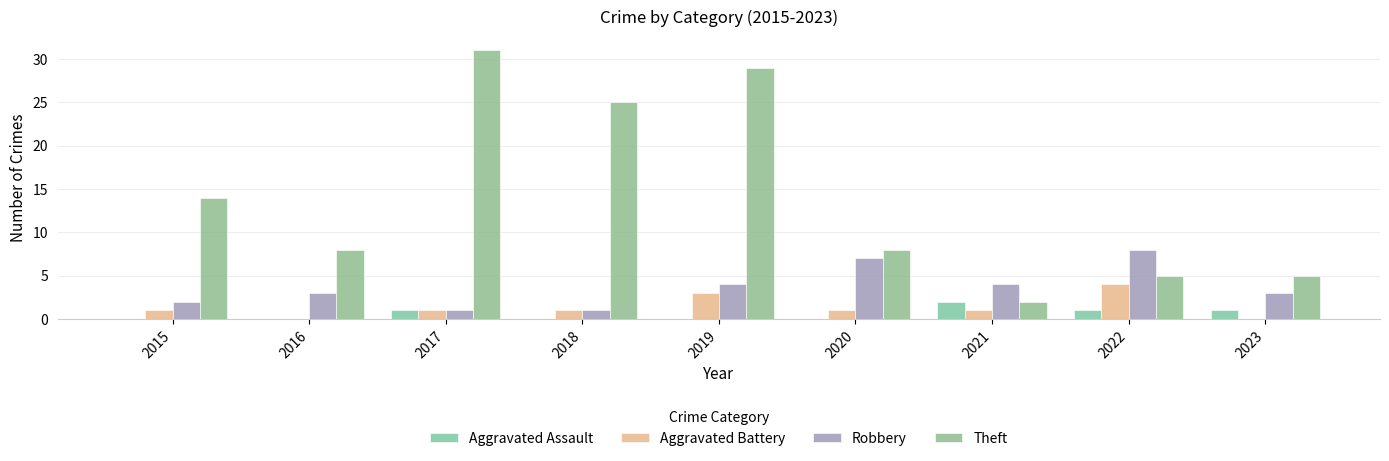

Reading left to right, what are all the values shown in this chart?

Aggravated Assault: 0	0	1	0	0	0	2	1	1
Aggravated Battery: 1	0	1	1	3	1	1	4	0
Robbery: 2	3	1	1	4	7	4	8	3
Theft: 14	8	31	25	29	8	2	5	5